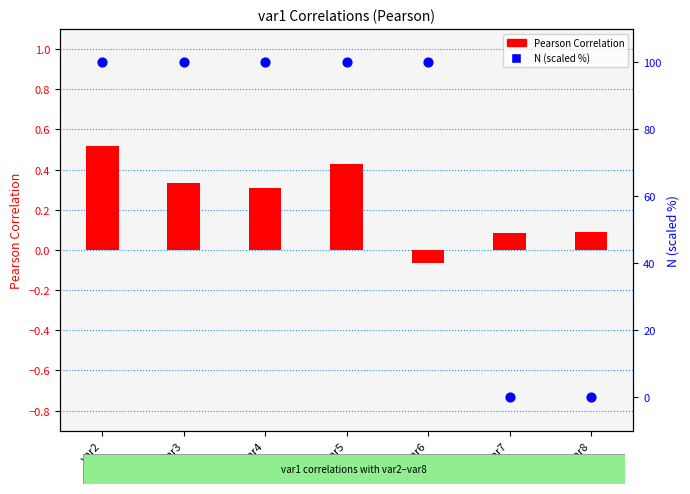

Which series has the largest Y range (max minus min)?

N (scaled %)